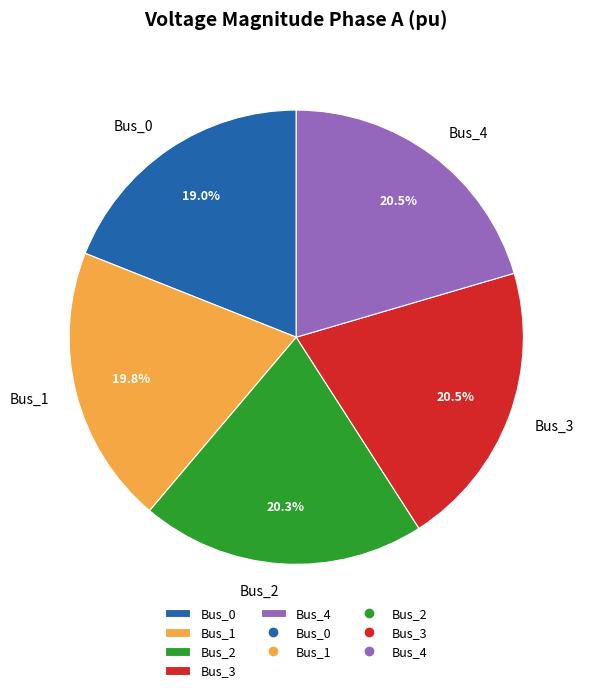

How much of the chart is everything except Bus_4?

79.5%